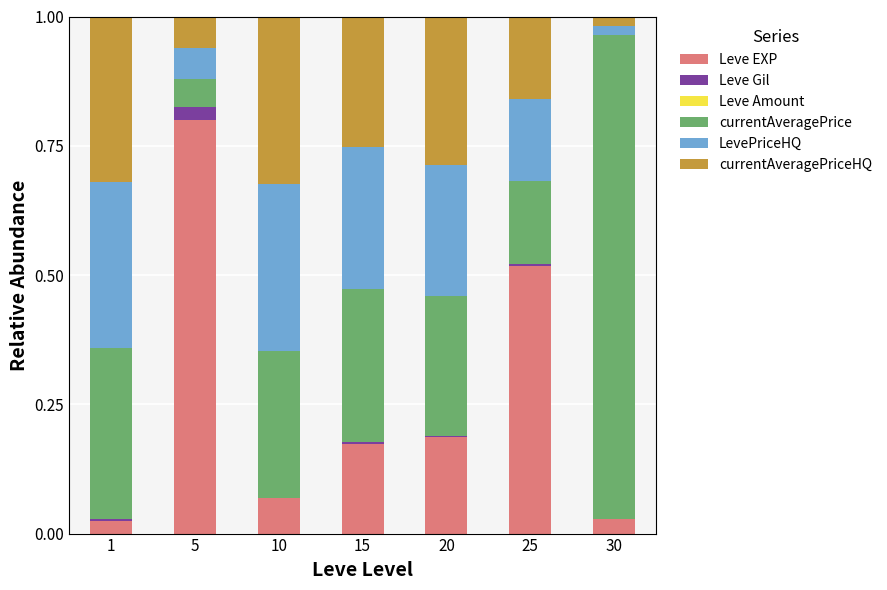

Which category has the highest value in the Leve EXP series?

5